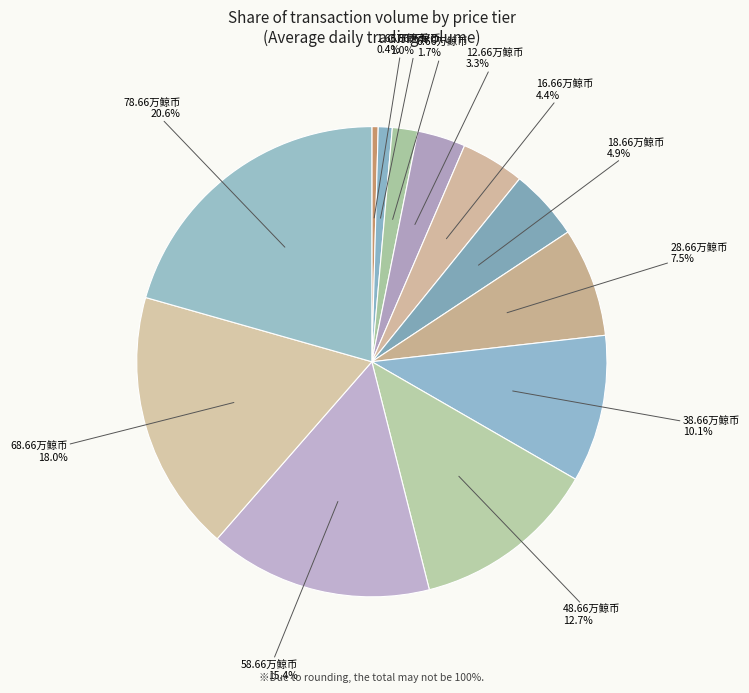

Combined, what portion of the pie is 38.66万鲸币 and 12.66万鲸币?

13.4%